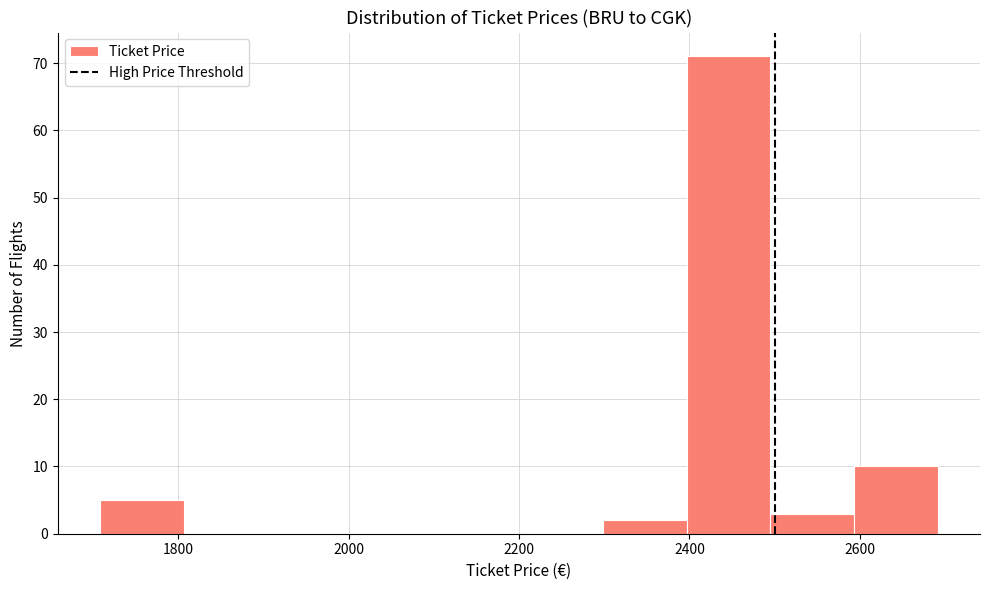

Over which range of the x-axis is the bar tallest?

2400 to 2500